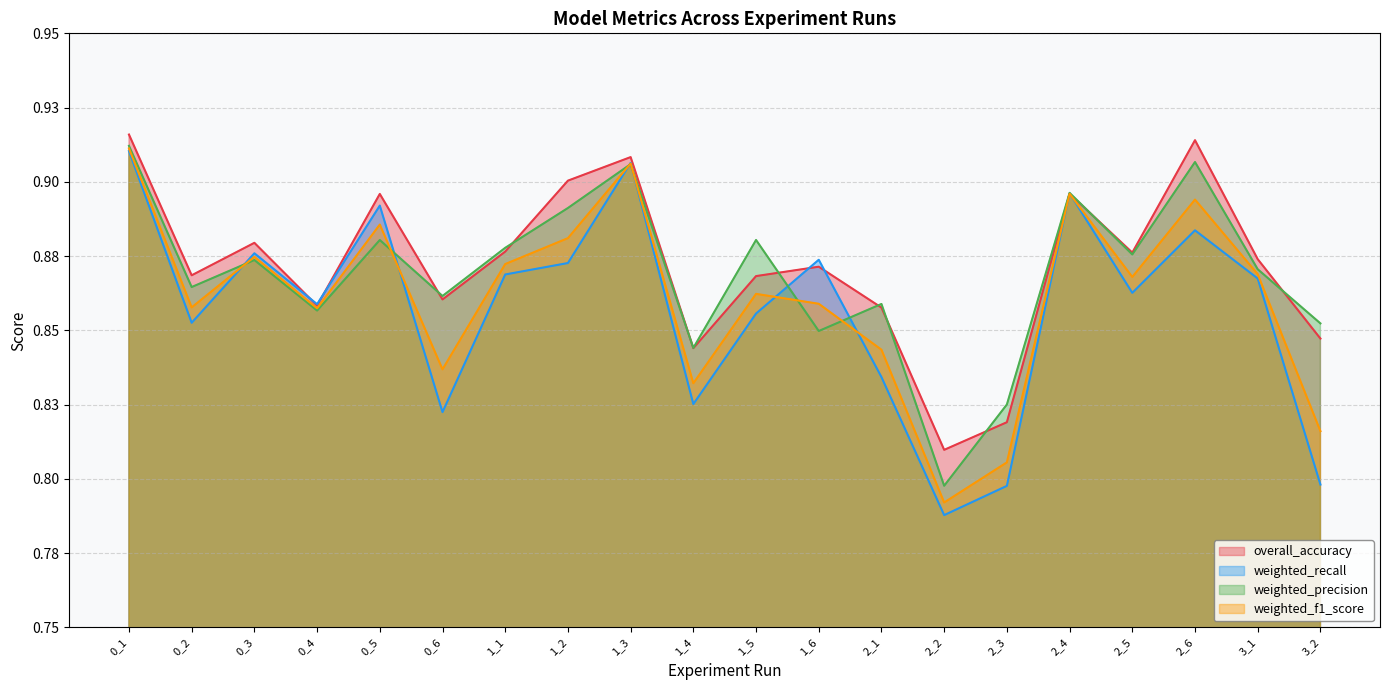

Is it true that weighted_f1_score equals 0.4 at 1_3?

False